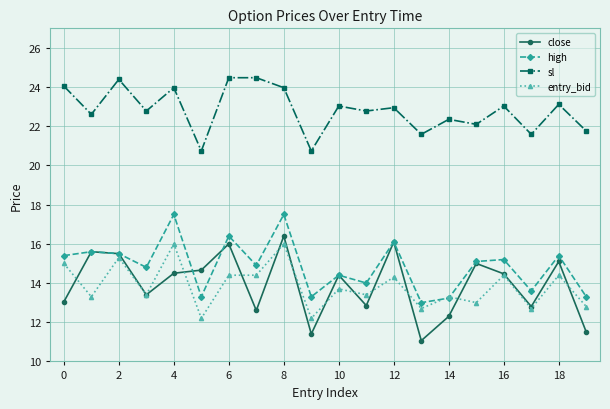

How many lines are shown in the chart?

4